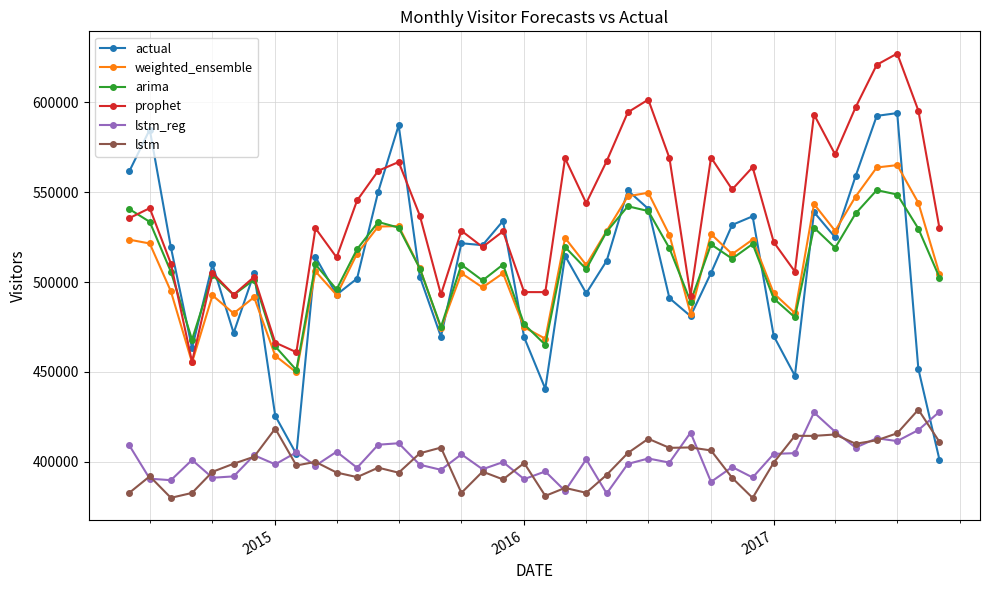

Which series has the largest range (max minus min)?

actual